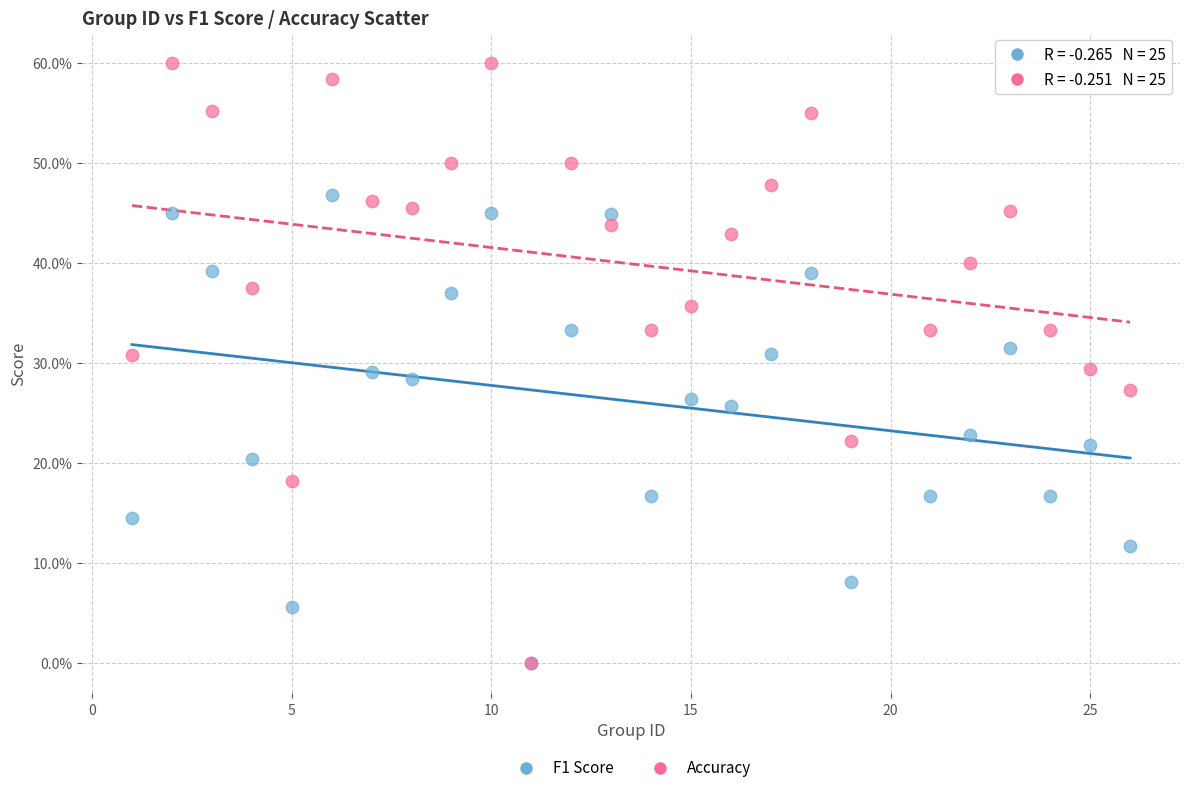

Which series contains the highest Y value?

Accuracy